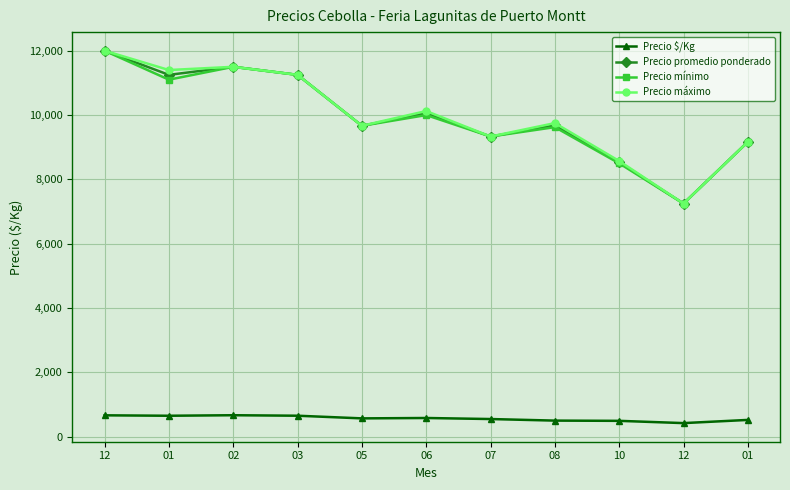

What is the label of the 9th point from the right?

02